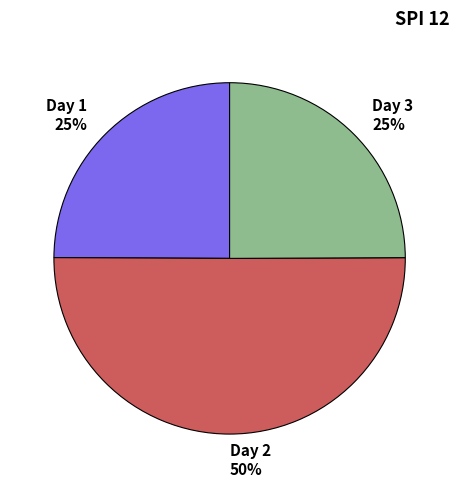

Is it true that Day 3 is 14% of the pie?

False